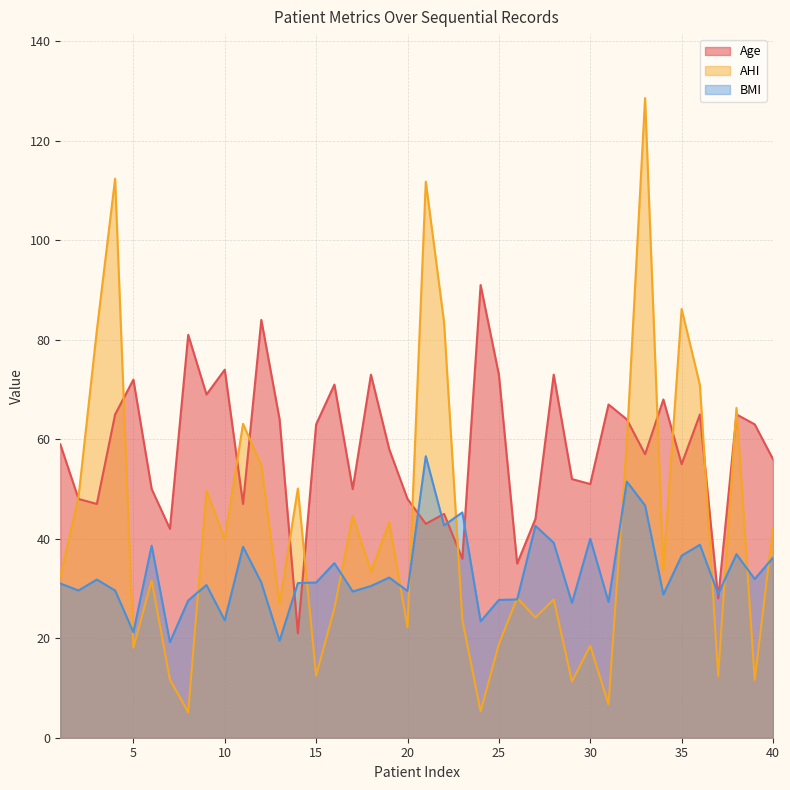

Which series has the widest spread of values?

AHI